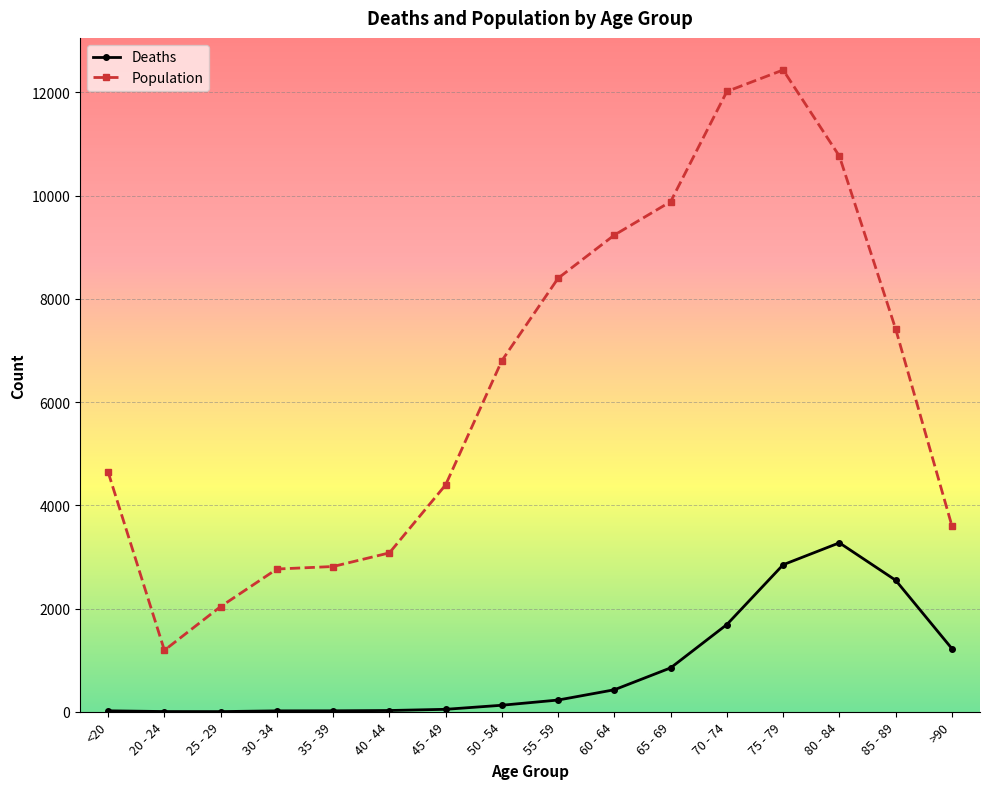

Is it true that Deaths equals 126 at 50 - 54?

True